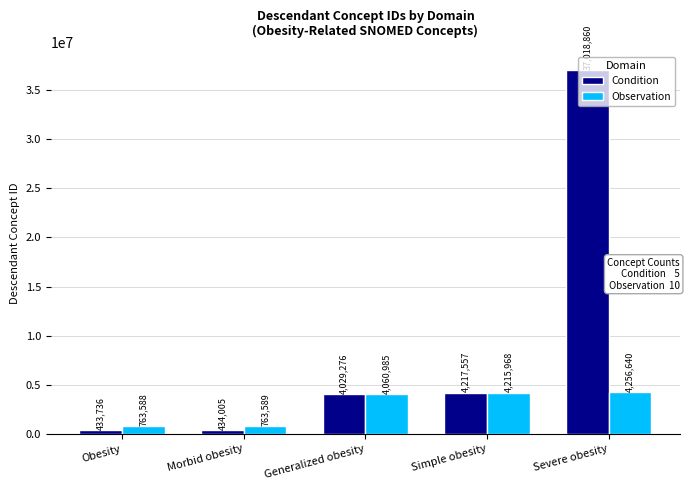

What is the total value across all series at Simple obesity?

8433525